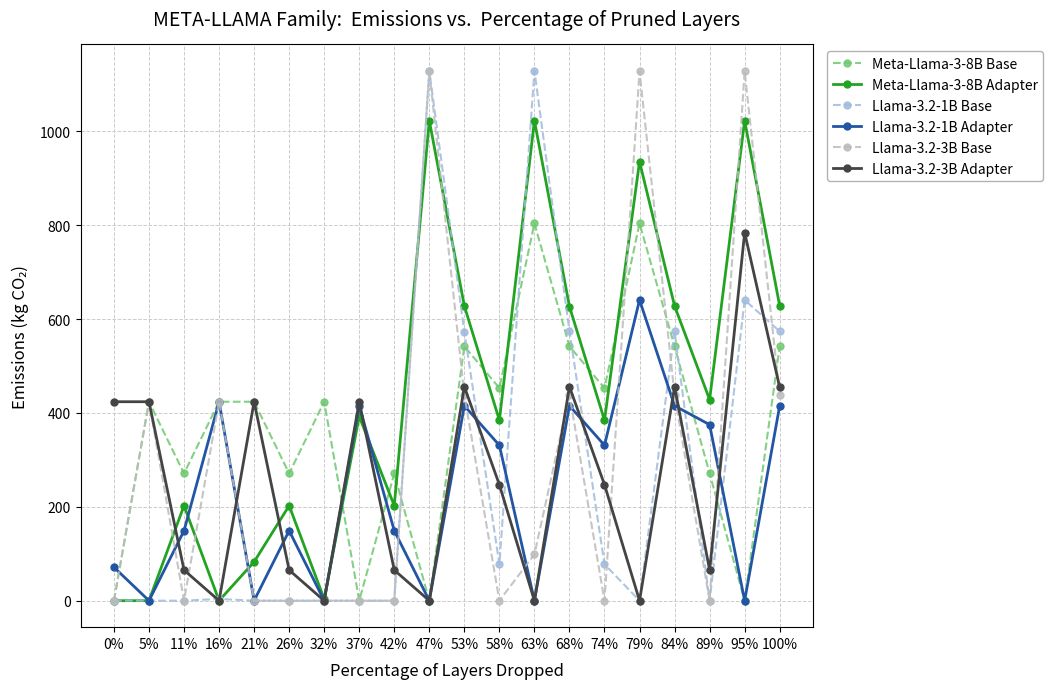

At which category does Llama-3.2-3B Base reach its first local peak?

5%